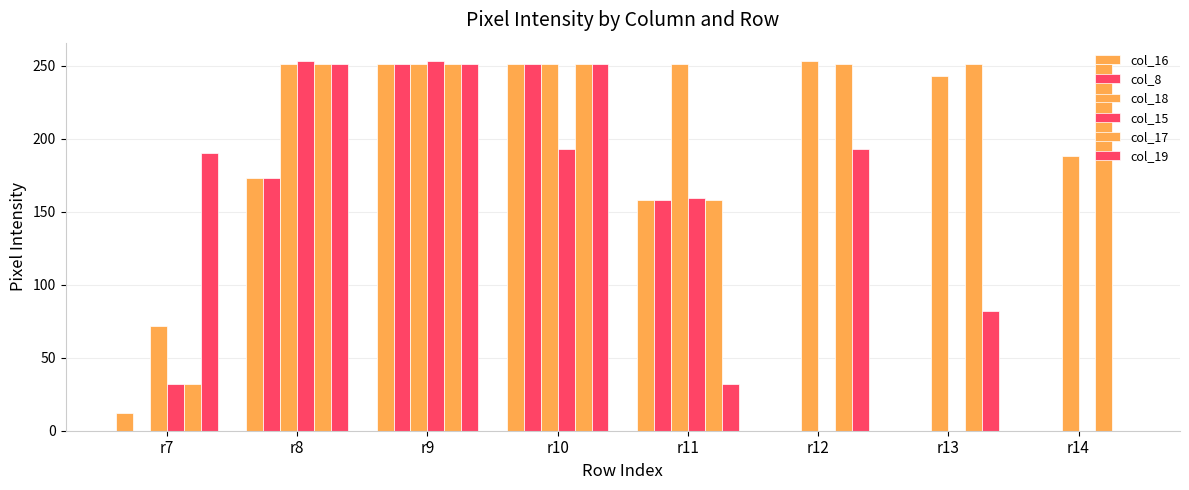

Are the bars grouped side by side (vs. stacked)?

Yes